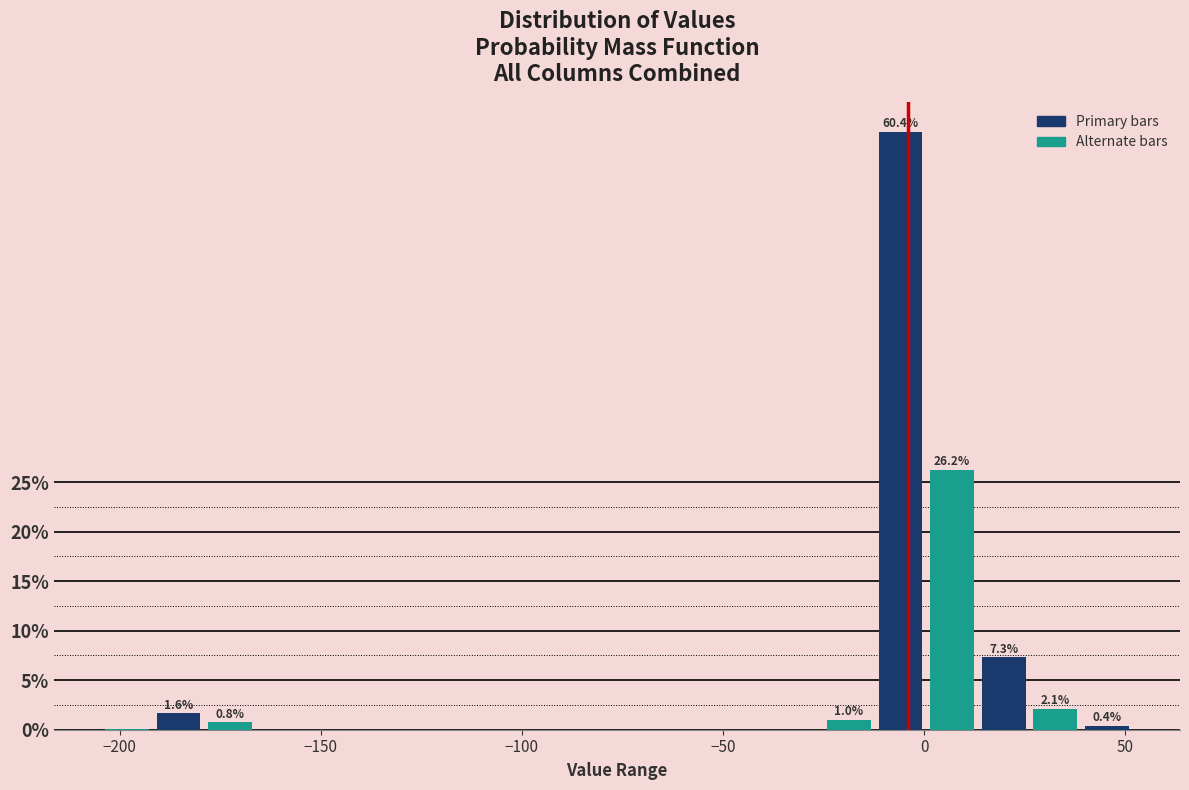

Around what value on the x-axis is the tallest bar? Give the approximate position of its centre, as read against the axis.

-5